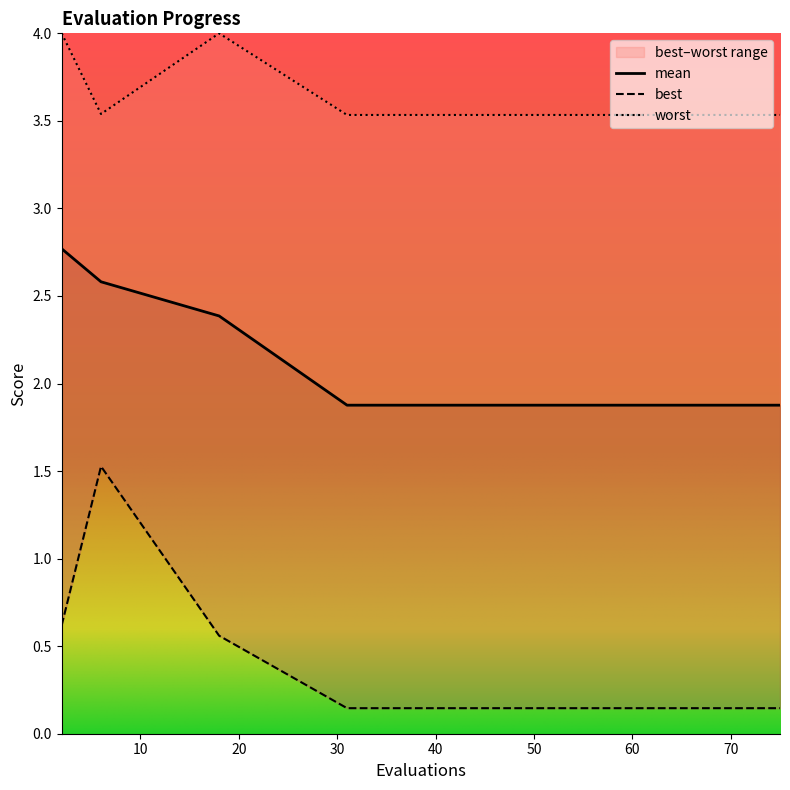

What are all the series names shown in the legend?

mean, best, worst